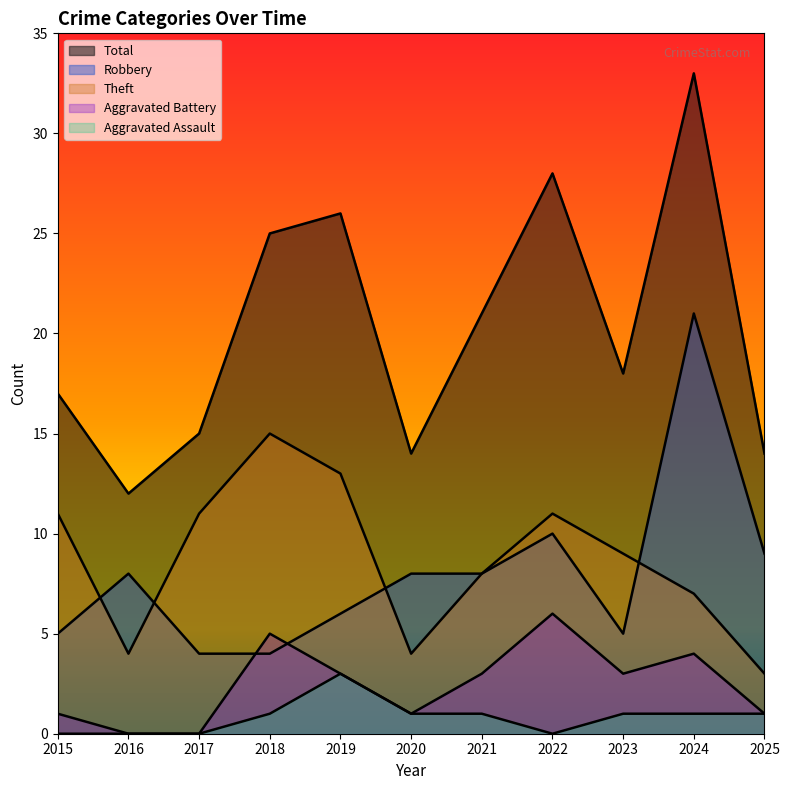

List the labels in order of Aggravated Assault value, largest first.

2019, 2018, 2020, 2021, 2023, 2024, 2025, 2015, 2016, 2017, 2022